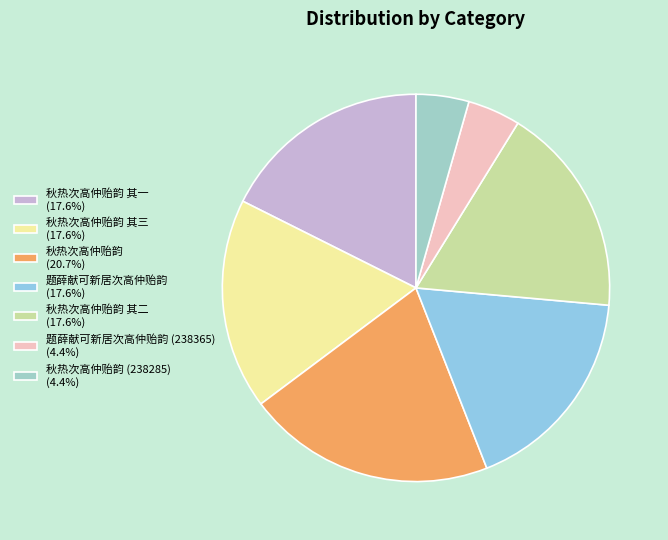

How many slices are in this pie chart?

7